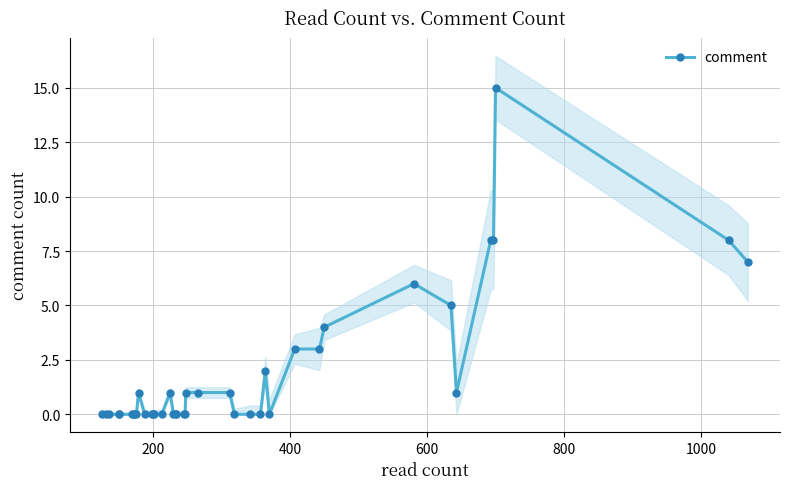

Is this an area chart (filled region under the line)?

No